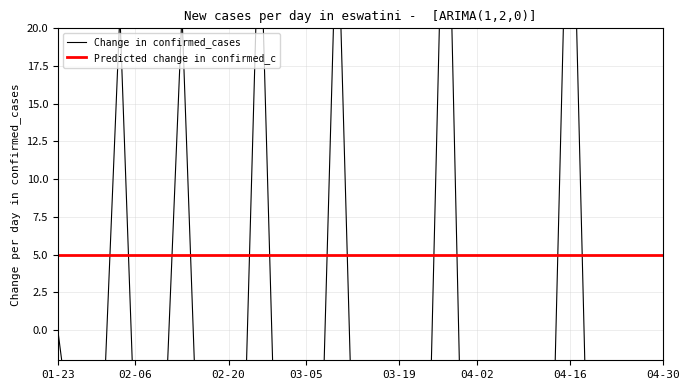

What are all the series names shown in the legend?

Change in confirmed_cases, Predicted change in confirmed_c